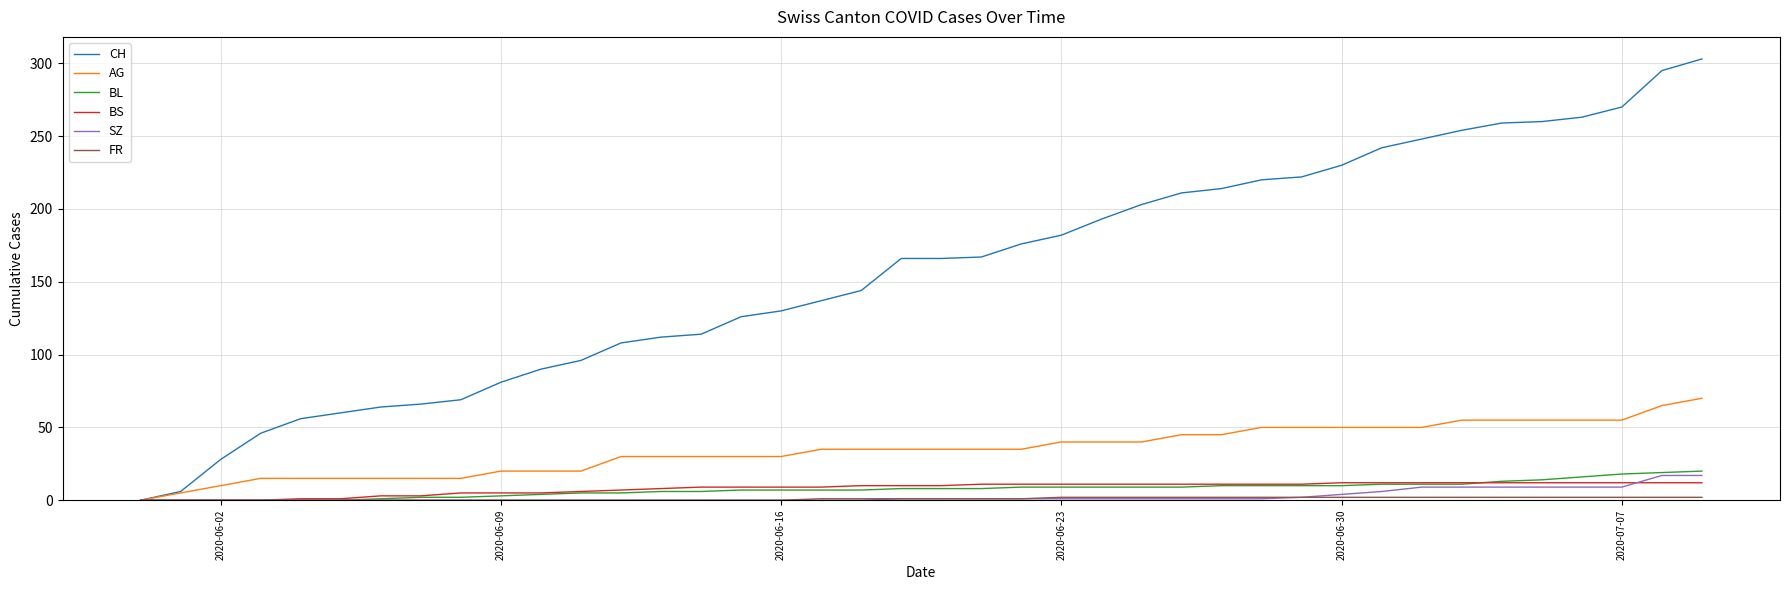

How many values in AG are above zero?

39